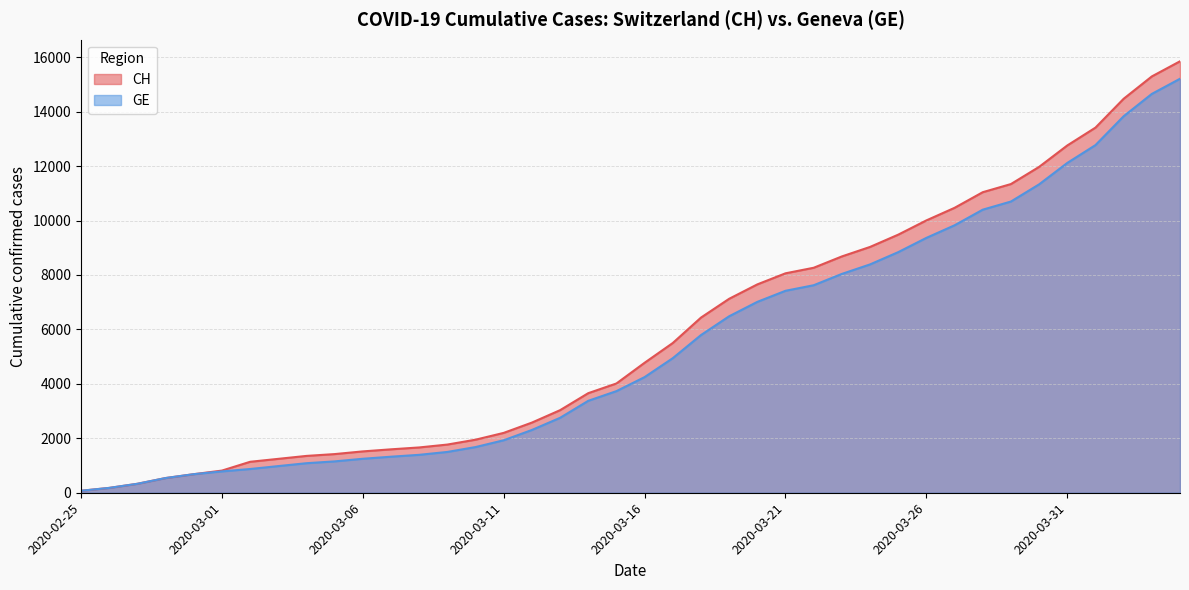

Is it true that CH equals 1369 at 2020-03-01?

False